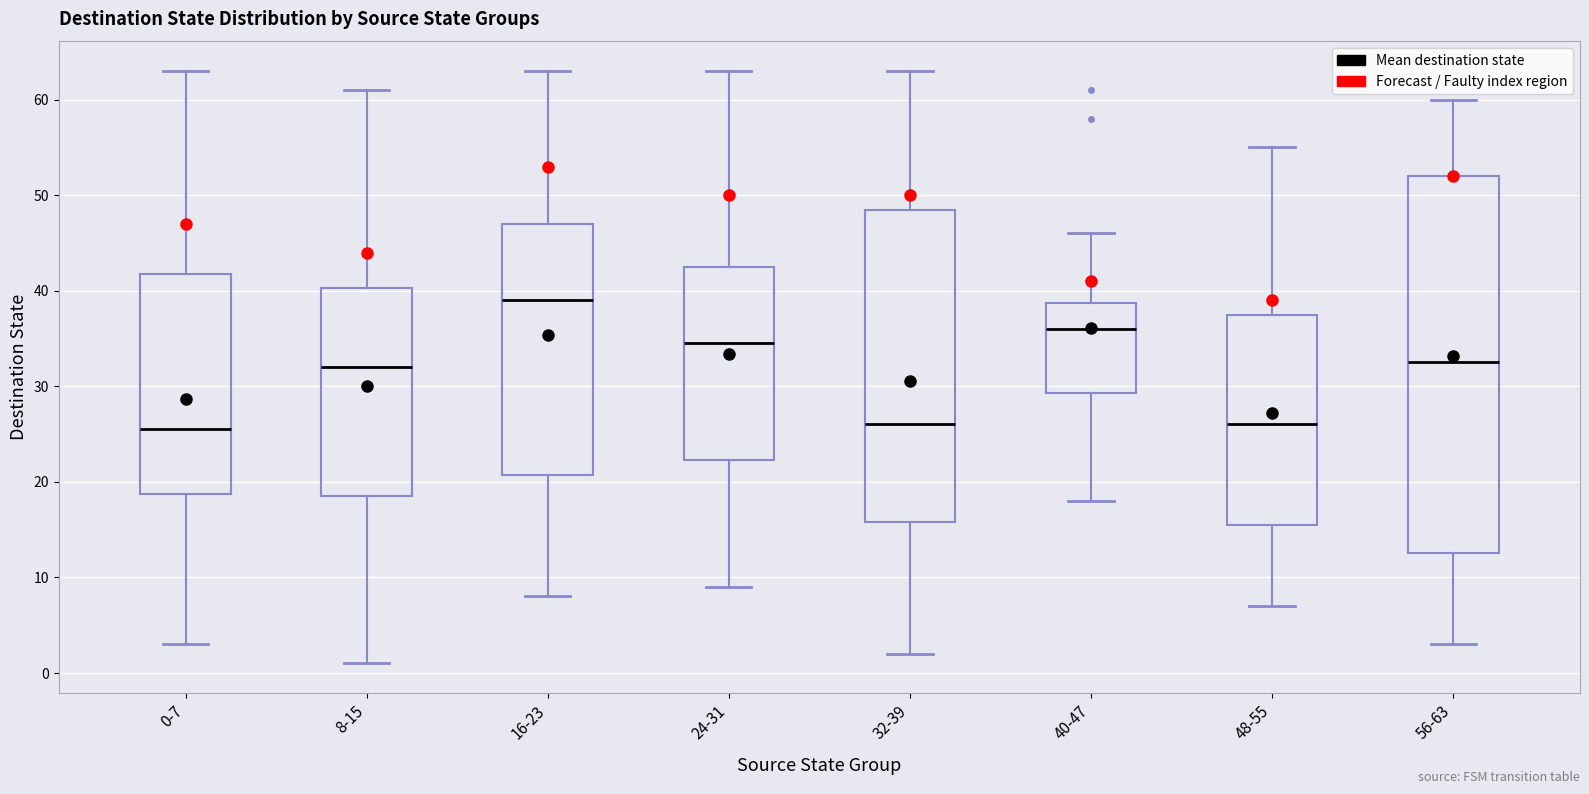

Where does the lower whisker of the box for 40-47 end on the y-axis? The values are not printed on the chart, so give them approximately, as read against the axis.

18